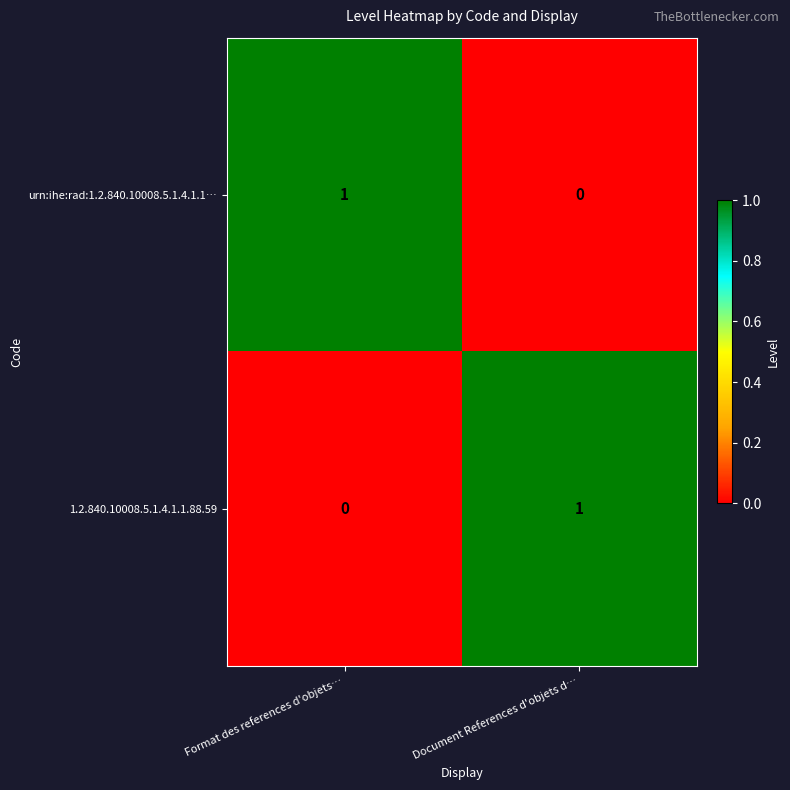

At which label does 1.2.840.10008.5.1.4.1.1.88.59 reach its peak?

Document References d'objets d…